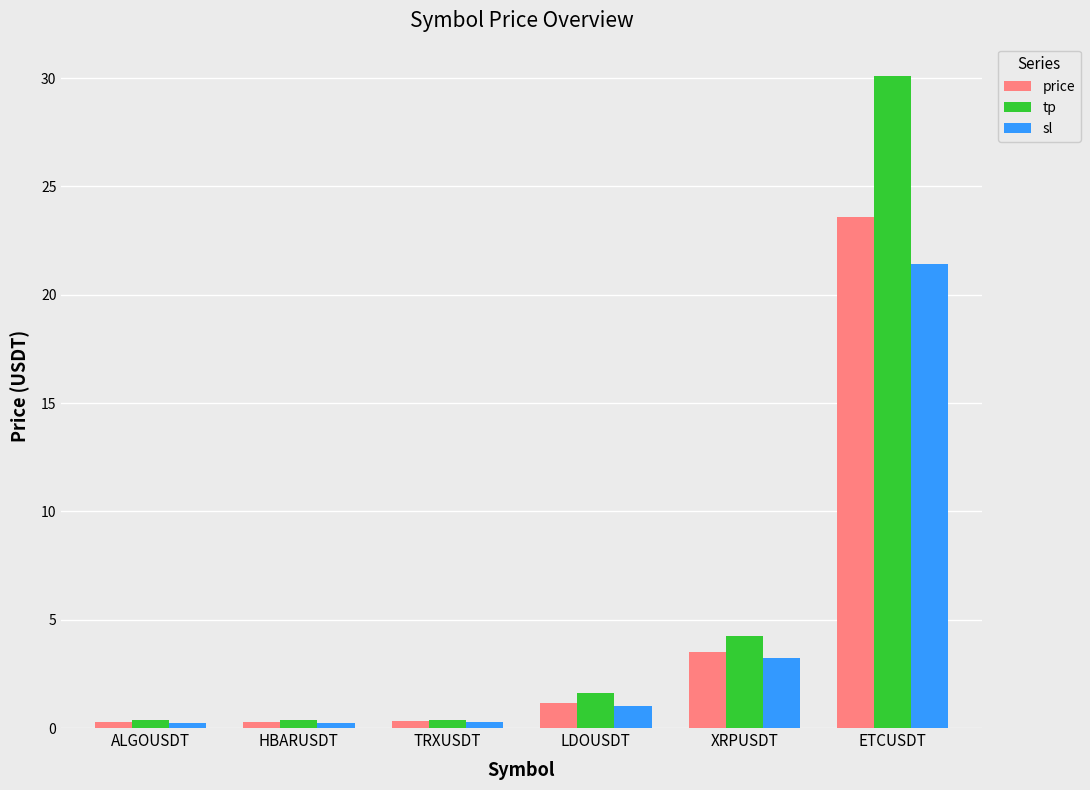

What position from the right is LDOUSDT?

3